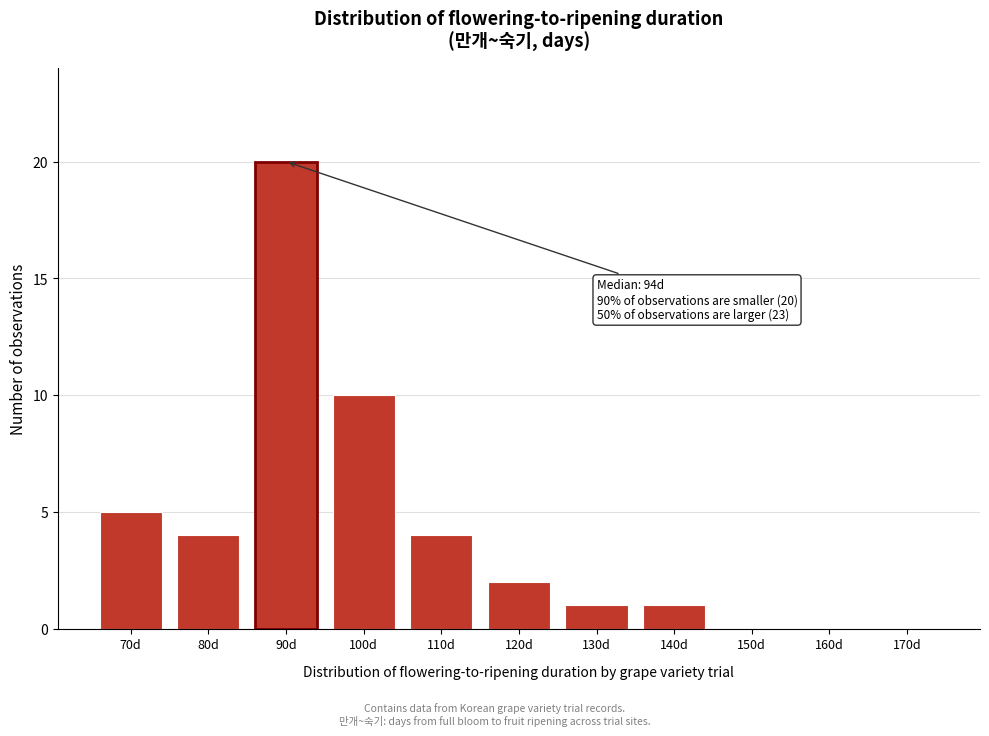

Reading left to right, transcribe all the data shown in this chart.

70d=5	80d=4	90d=20	100d=10	110d=4	120d=2	130d=1	140d=1	150d=0	160d=0	170d=0